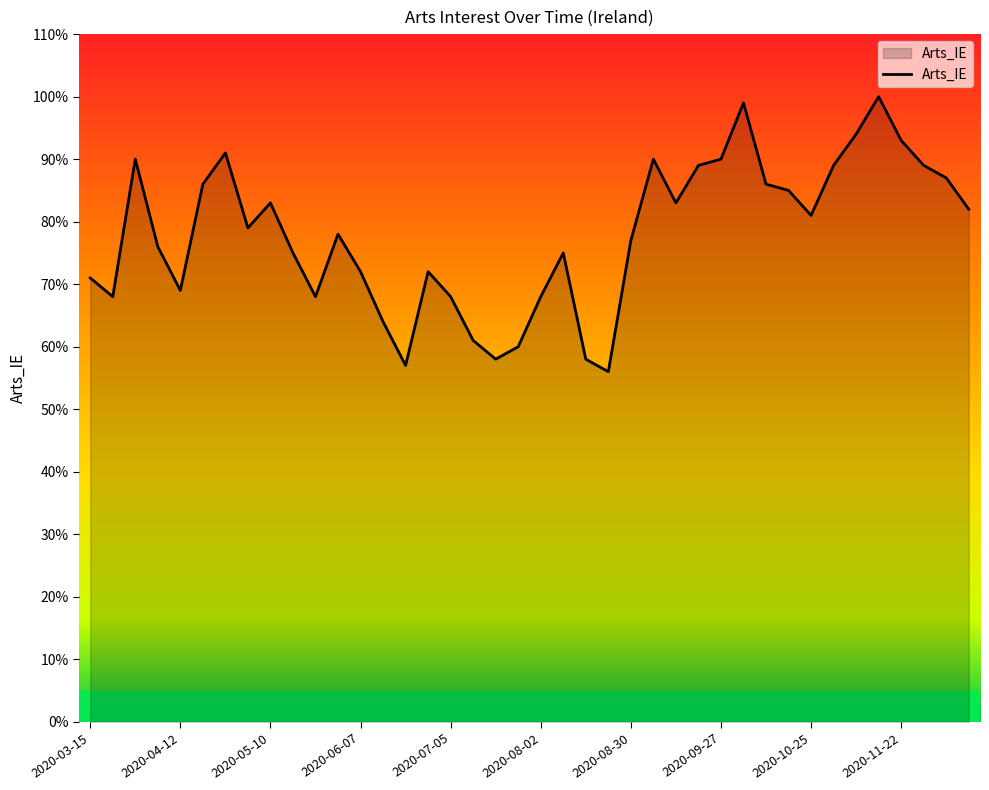

What is the minimum value shown in the chart?

56